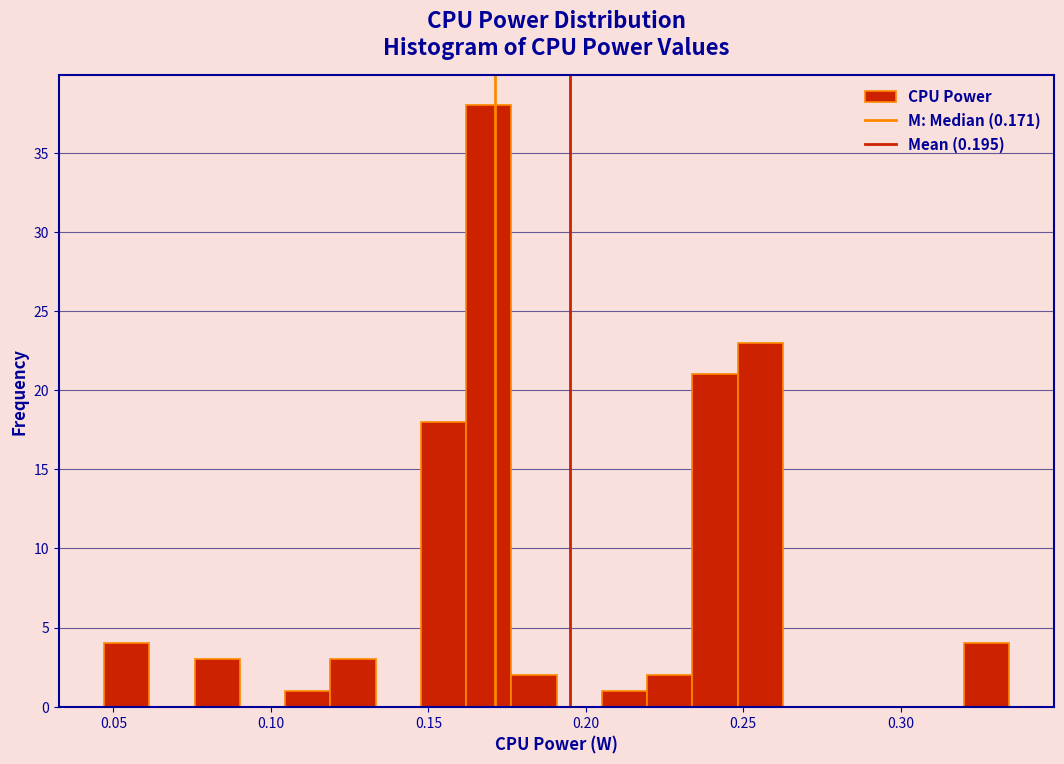

Read against the x-axis, roughly where is the centre of the tallest bar?

0.170